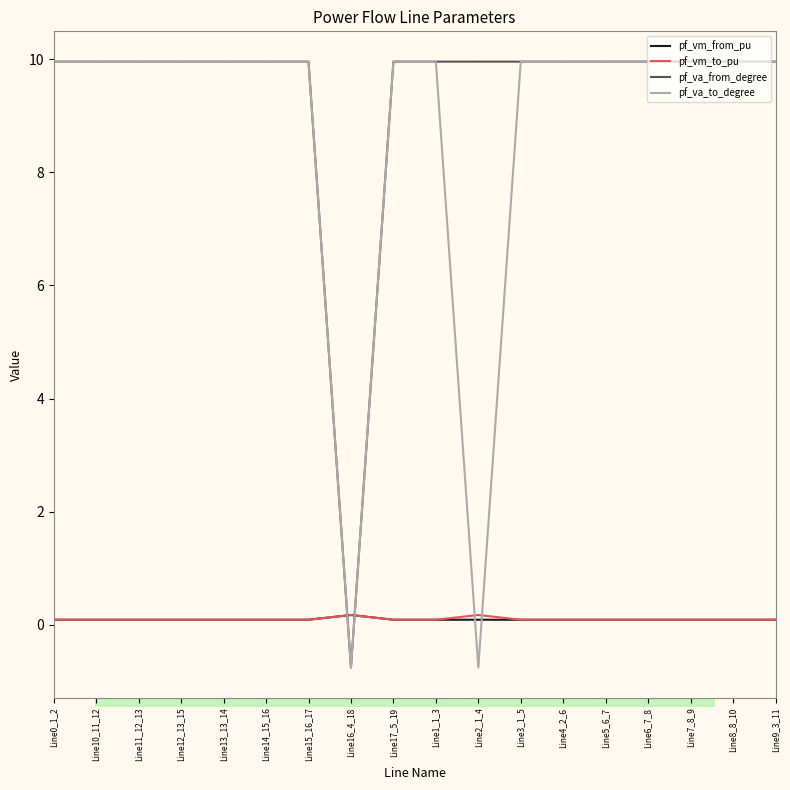

The value of pf_va_to_degree at Line0_1_2 is 16.1. True or false?

False